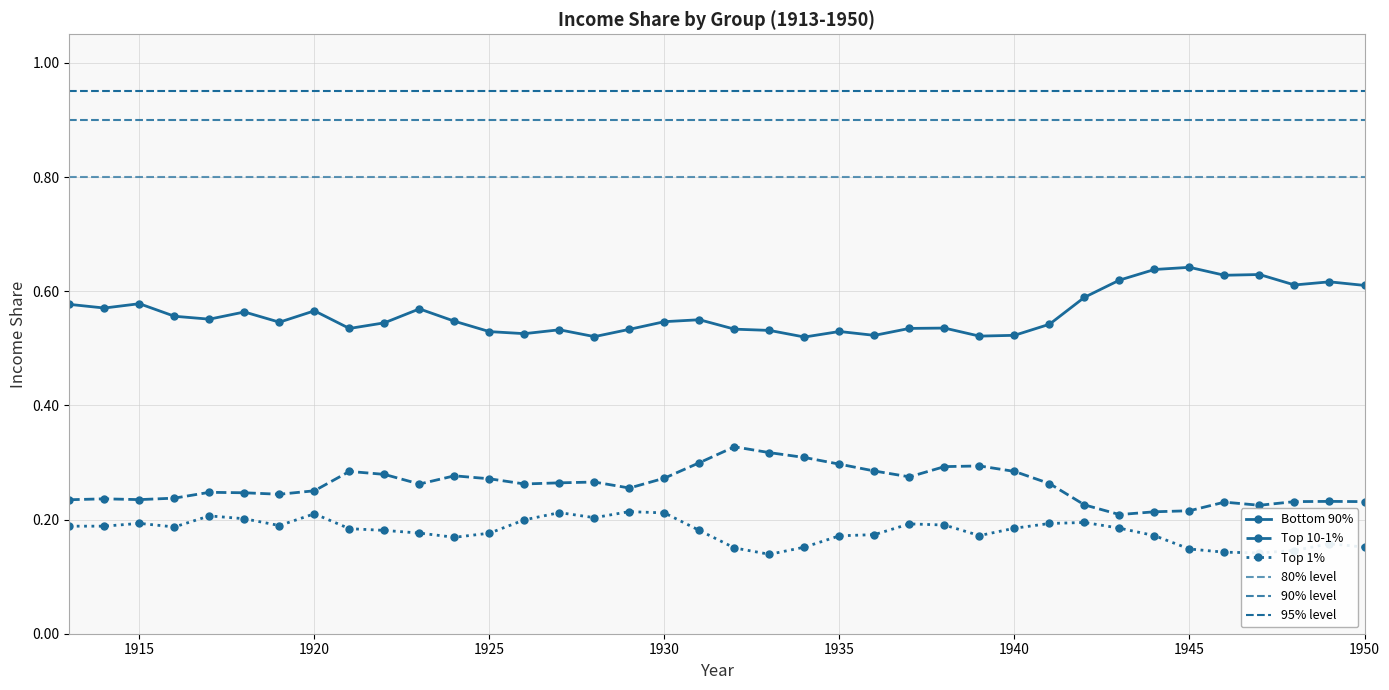

At 1918, list the series in order from largest to smallest.

Bottom 90%, Top 10-1%, Top 1%